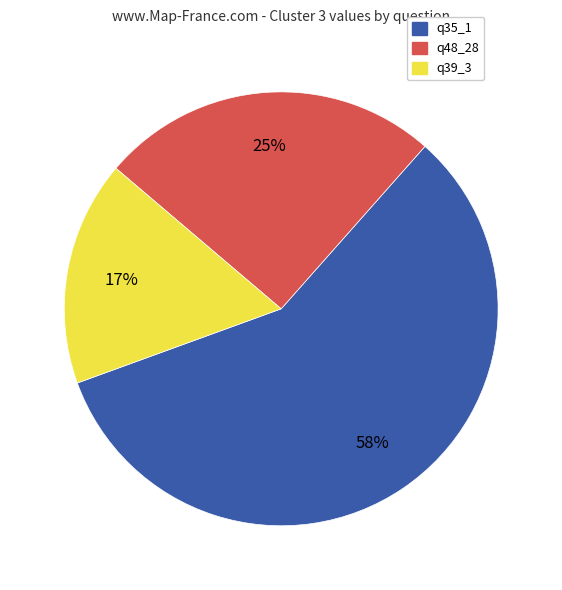

What percentage is the q39_3 slice, to the nearest percent?

17%